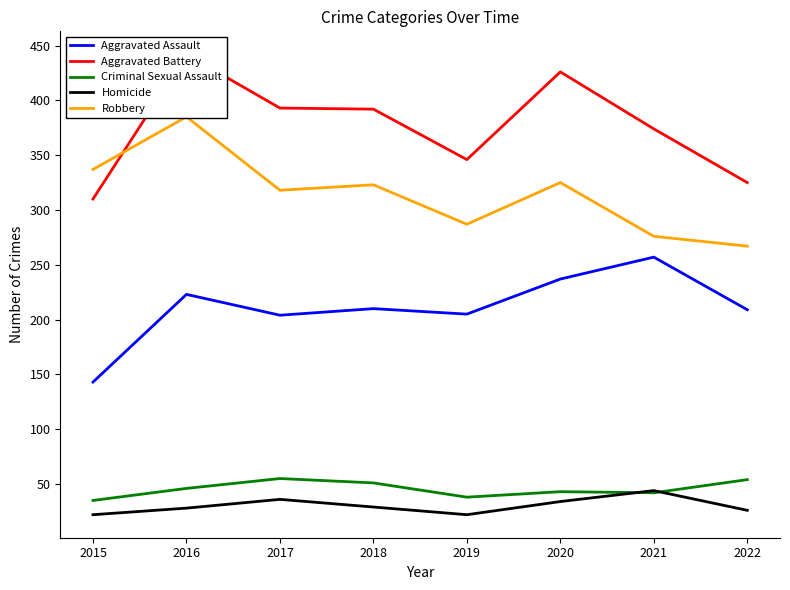

Reading left to right, what are all the values shown in this chart?

Aggravated Assault: 143	223	204	210	205	237	257	209
Aggravated Battery: 310	442	393	392	346	426	374	325
Criminal Sexual Assault: 35	46	55	51	38	43	42	54
Homicide: 22	28	36	29	22	34	44	26
Robbery: 337	385	318	323	287	325	276	267